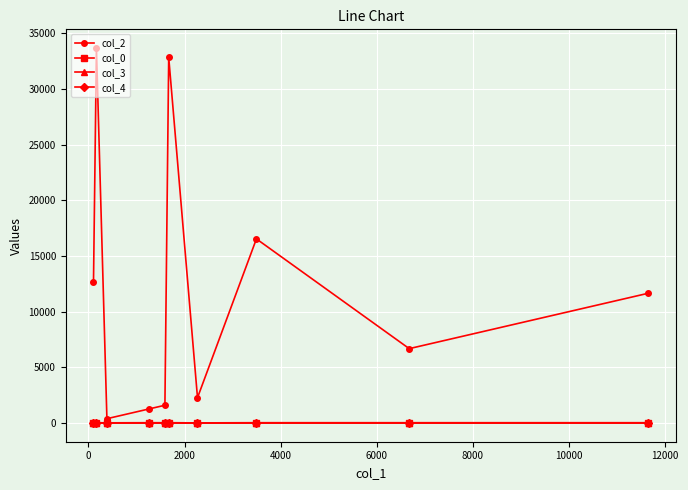

True or false: col_0 and col_4 intersect in this chart.

False